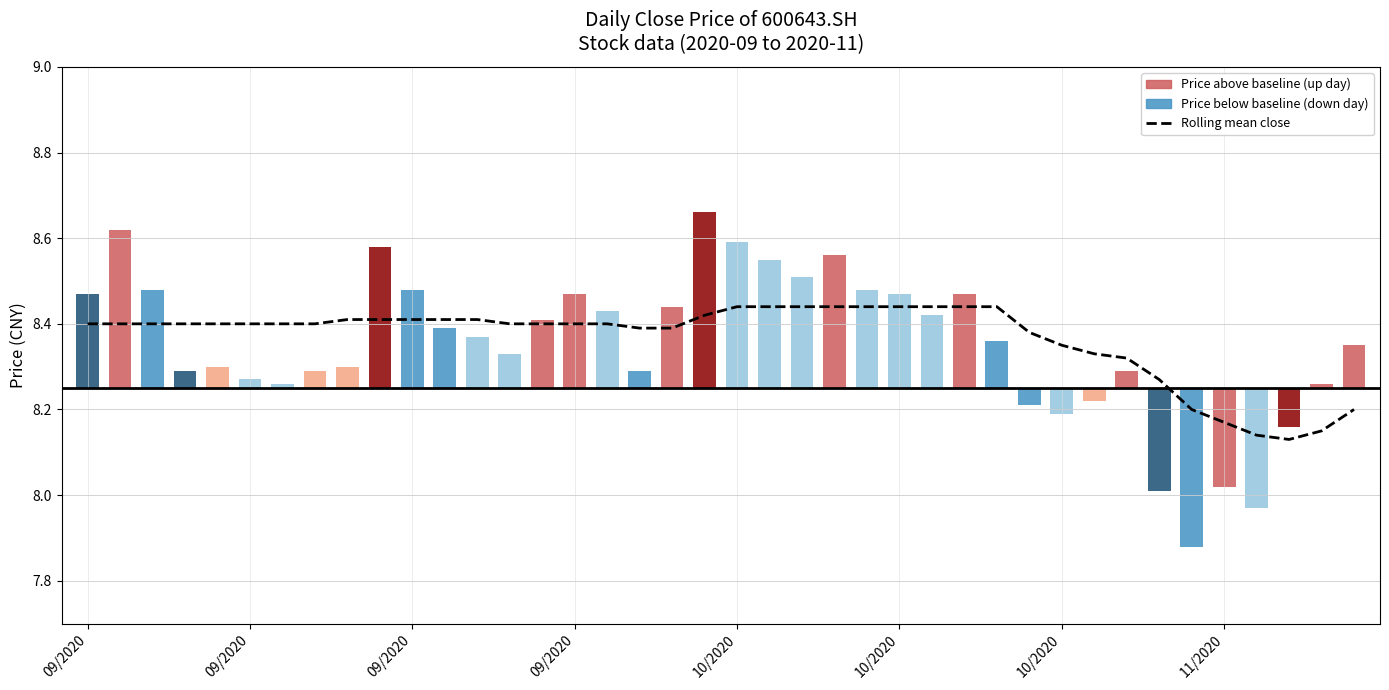

What is the average value?

8.4